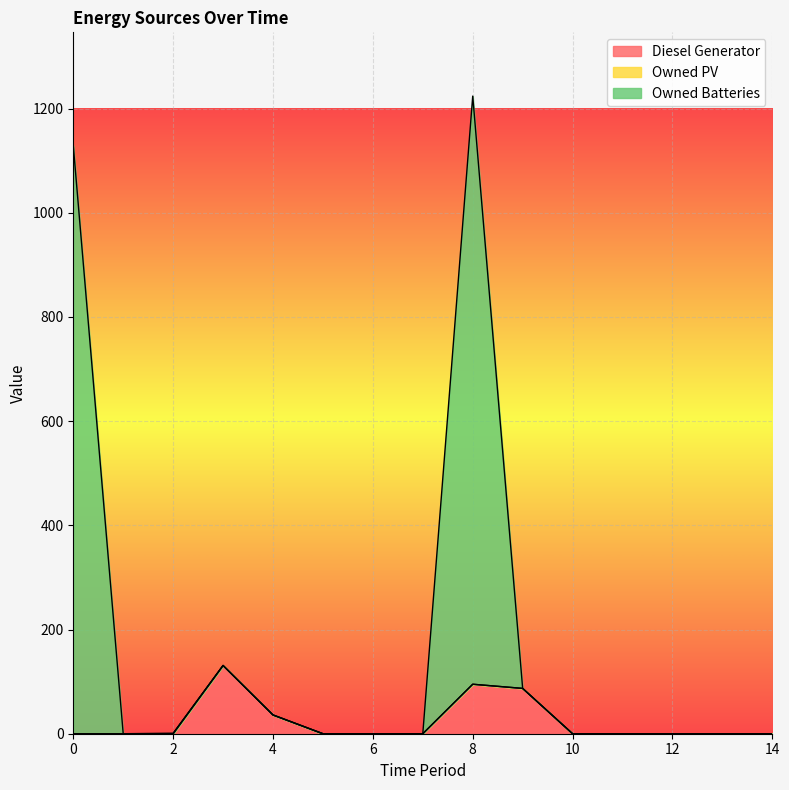

What is the difference between the Owned Batteries values at 9 and 8?

1137